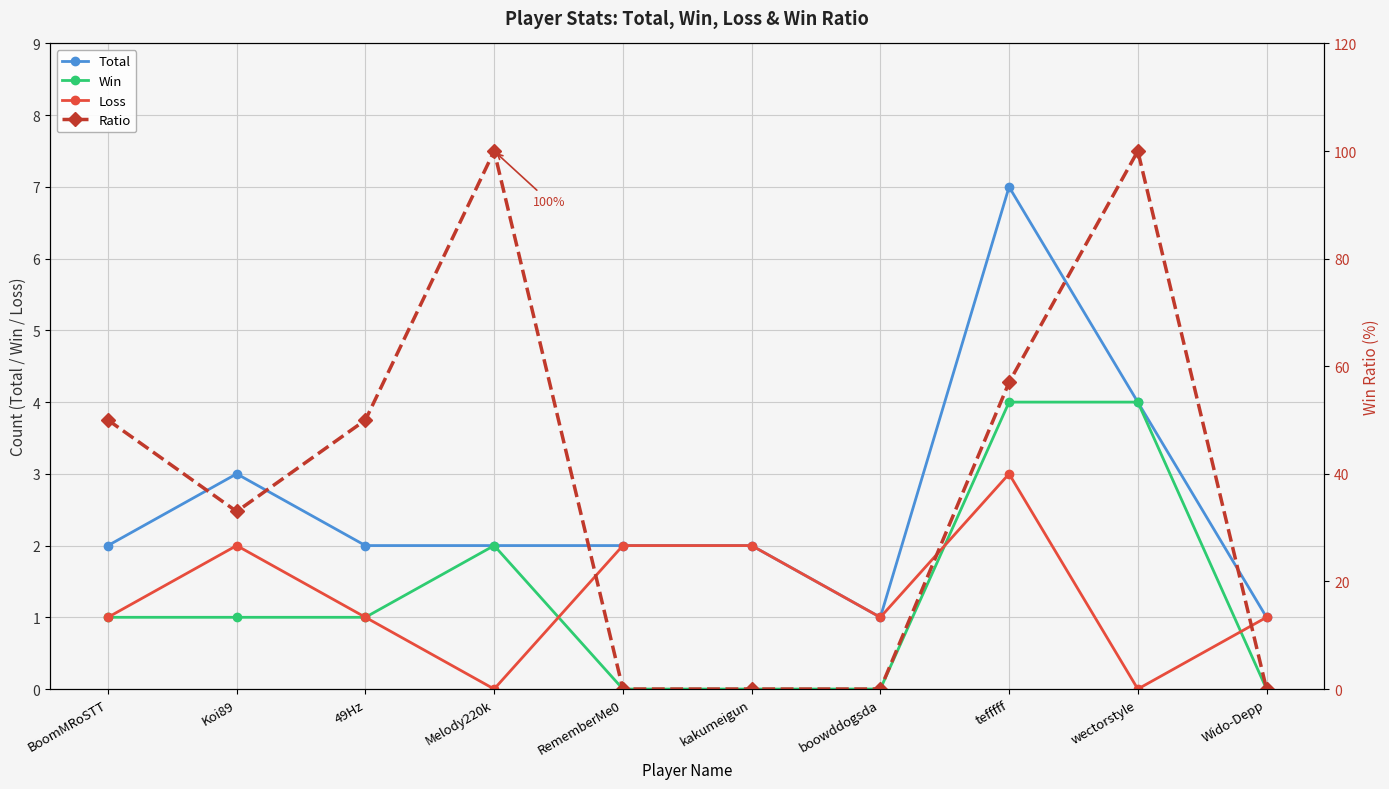

At which category does the chart reach its minimum across all series?

RememberMe0